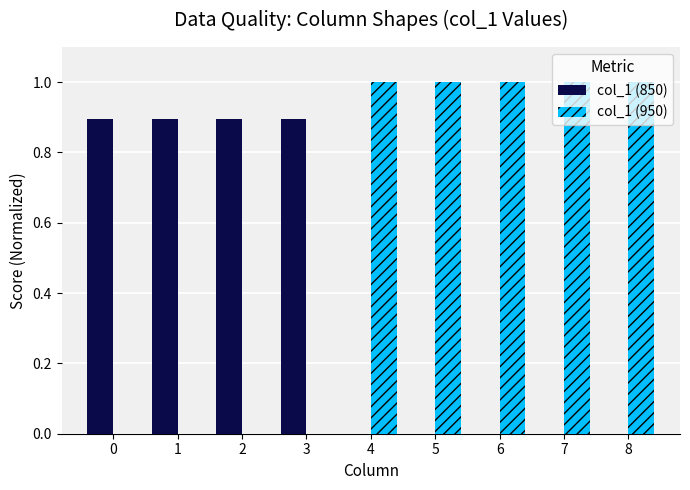

What is the greatest value displayed?

1.0